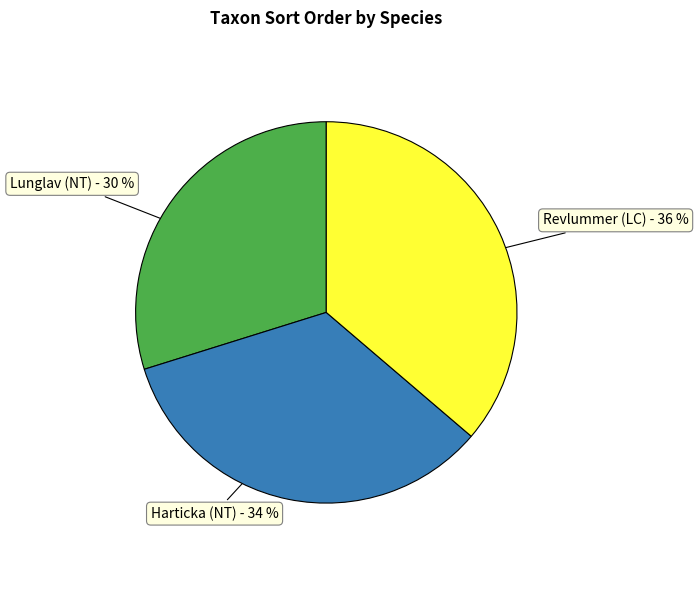

To the nearest percent, what is the difference between the largest and smallest slice percentages?

6%